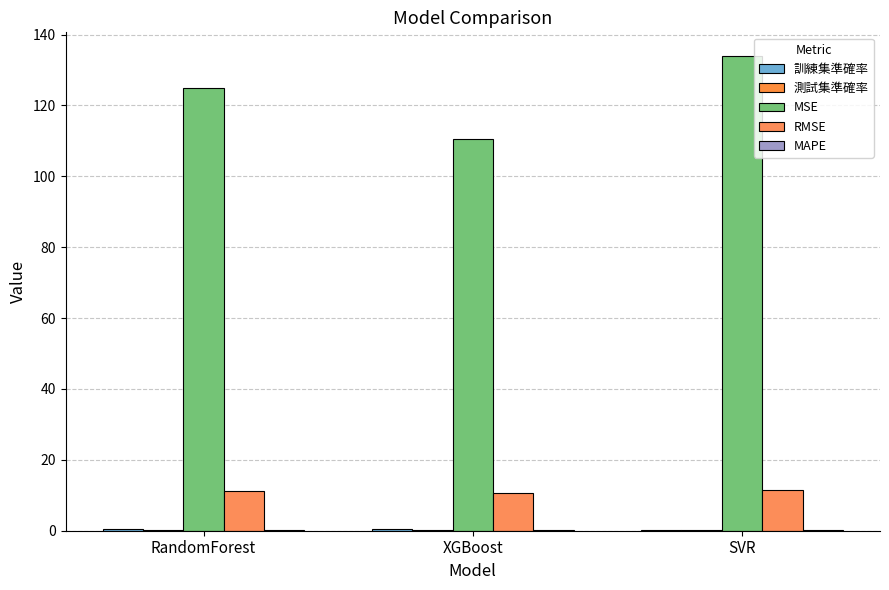

At which category is the sum across all series the highest?

SVR